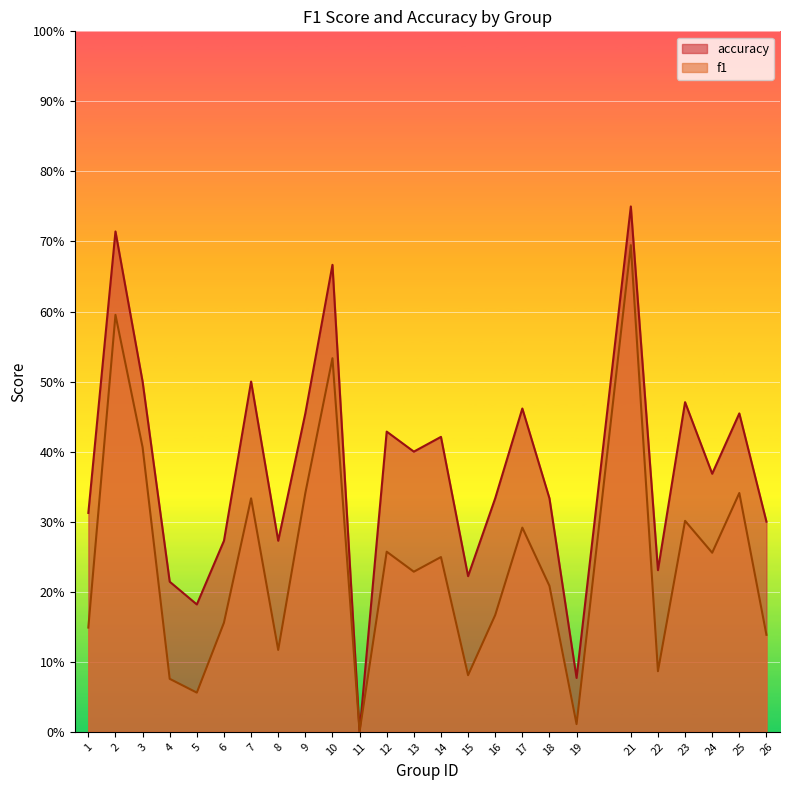

What is the difference between the accuracy values at 4 and 13?

0.2